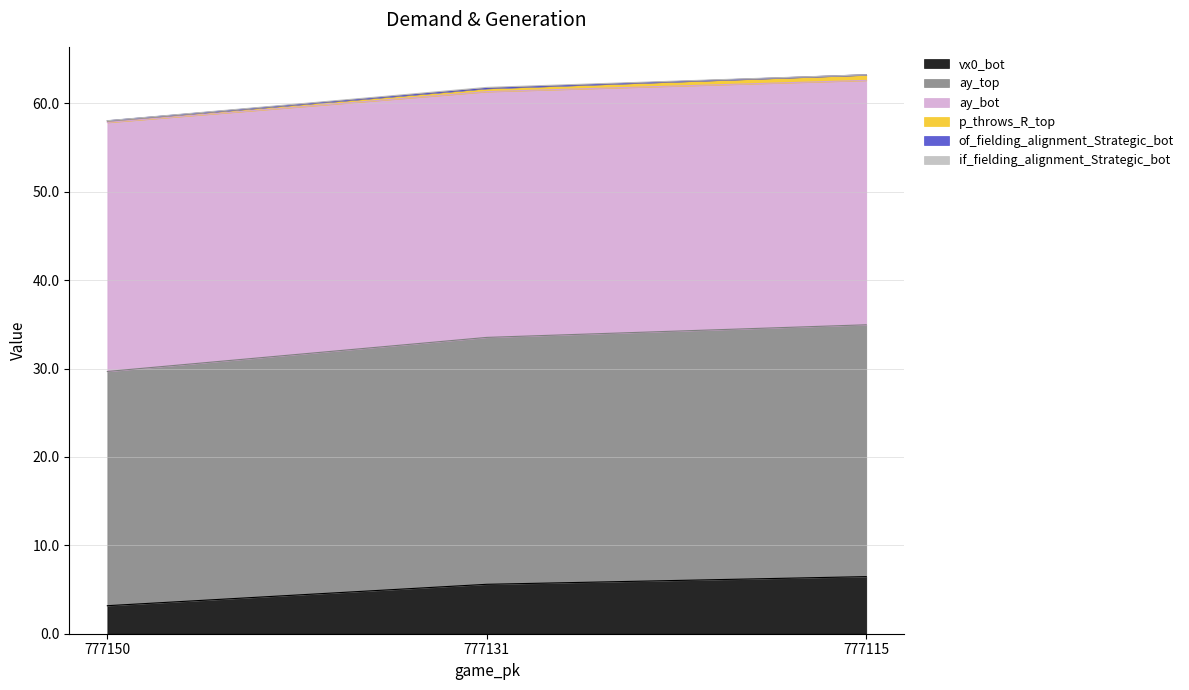

What is the lowest value of the vx0_bot series?

3.2